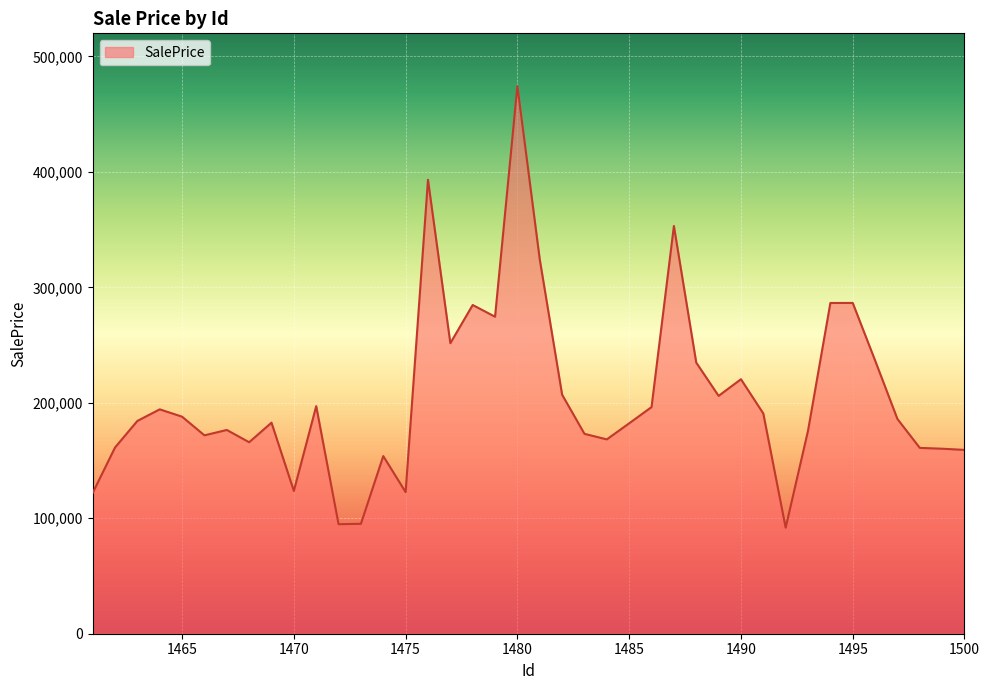

How many values exceed 185971?

20